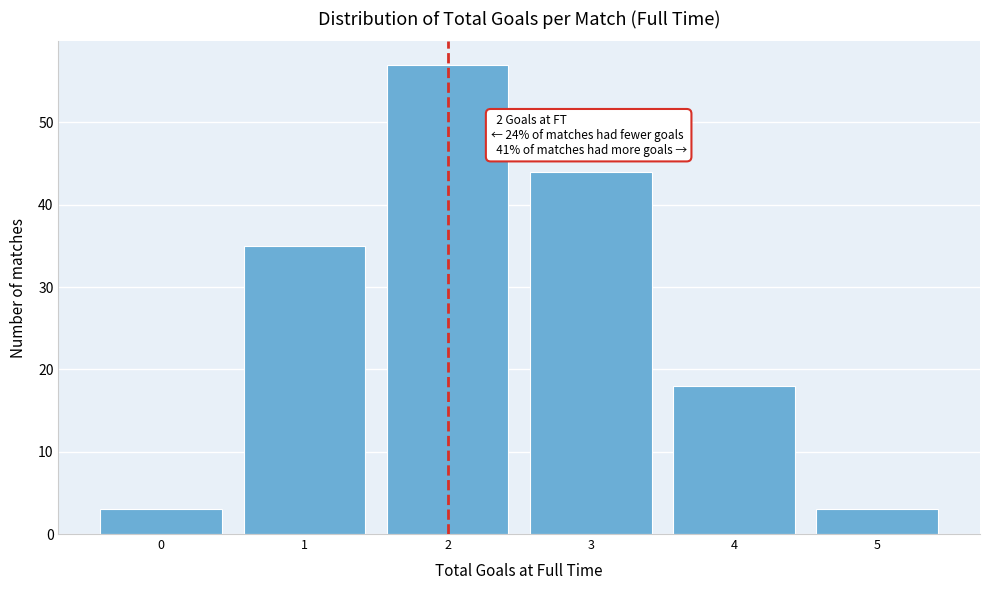

Over which range of the x-axis is the bar tallest?

1.5 to 2.5